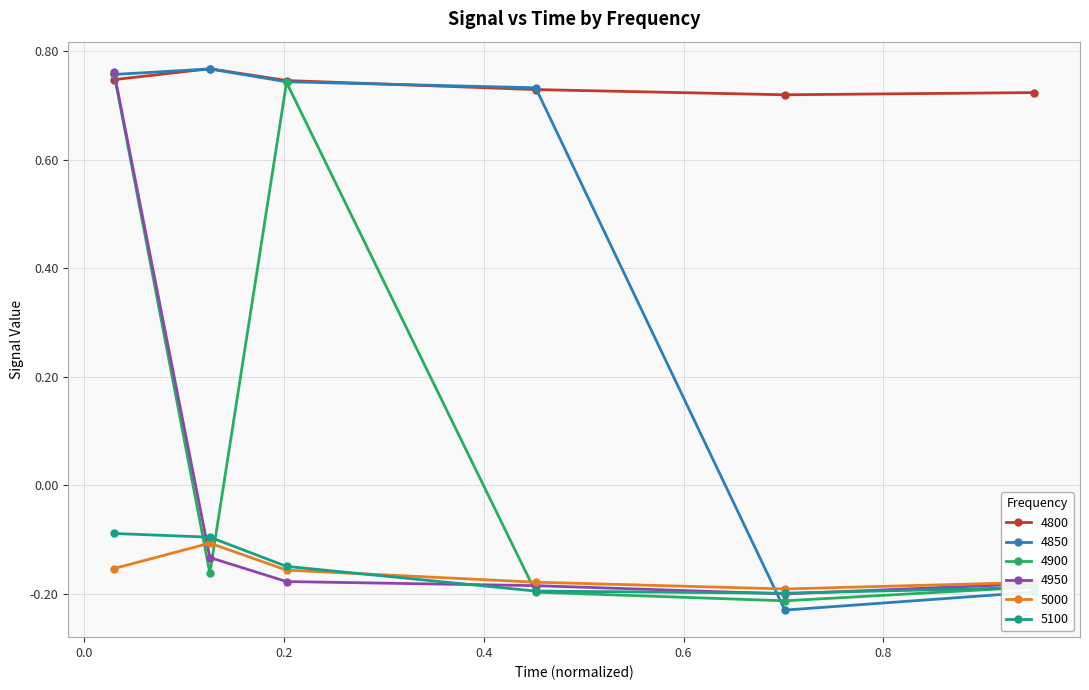

True or false: 5000 and 4800 intersect in this chart.

False